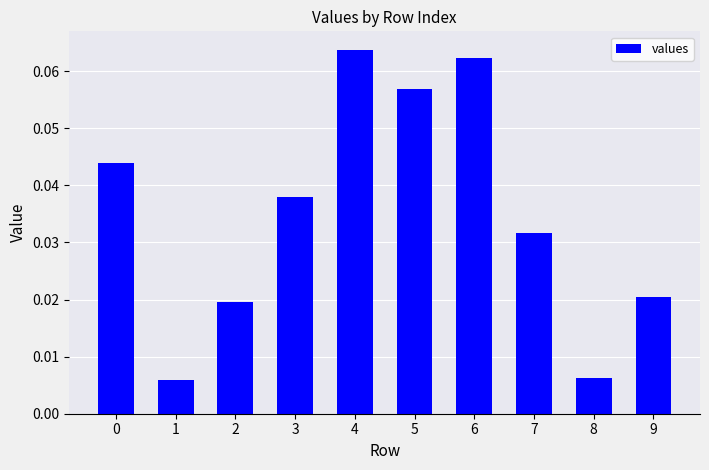

At which category does the chart reach its peak across all series?

4